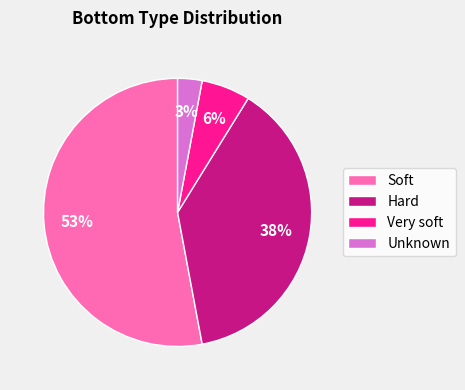

Which slice represents more than half of the pie?

Soft